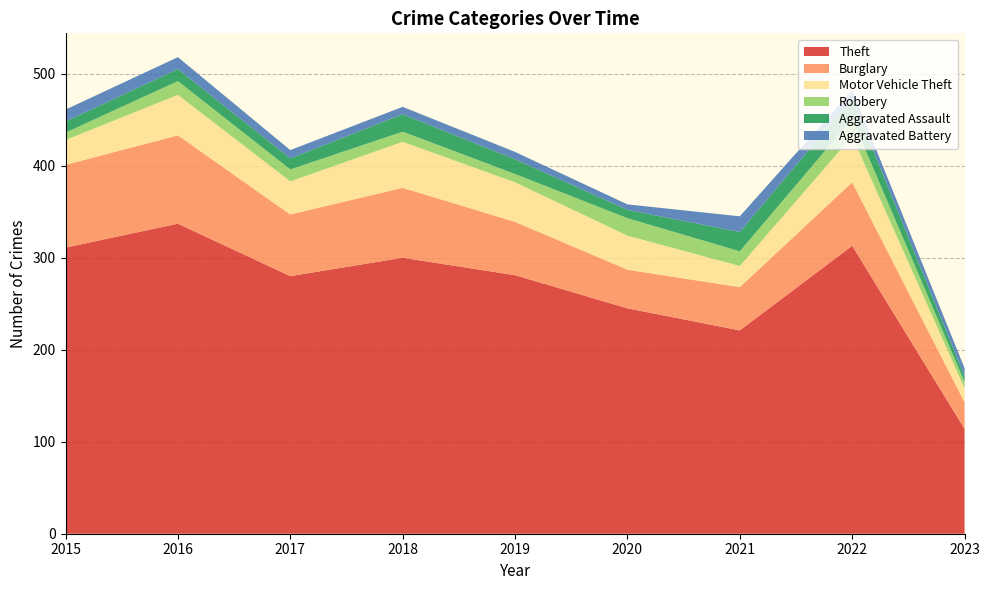

Reading right to left, what are all the values shown in this chart?

Theft: 114	313	221	245	281	300	280	337	311
Burglary: 29	69	47	42	58	76	67	96	90
Motor Vehicle Theft: 15	50	23	37	43	50	36	44	27
Robbery: 7	19	16	19	9	11	13	15	8
Aggravated Assault: 6	22	21	9	16	19	12	13	12
Aggravated Battery: 9	9	17	6	8	8	9	13	13